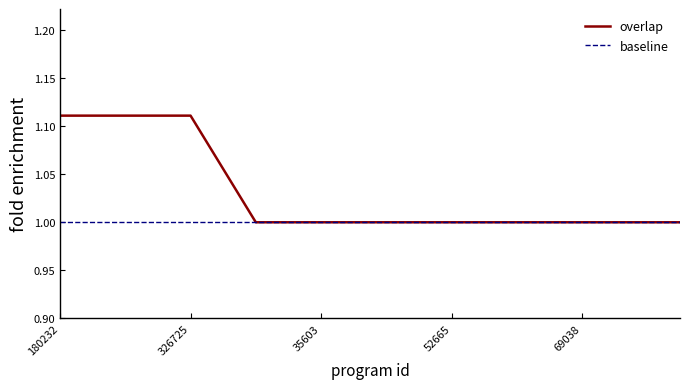

How many values exceed 1?

6